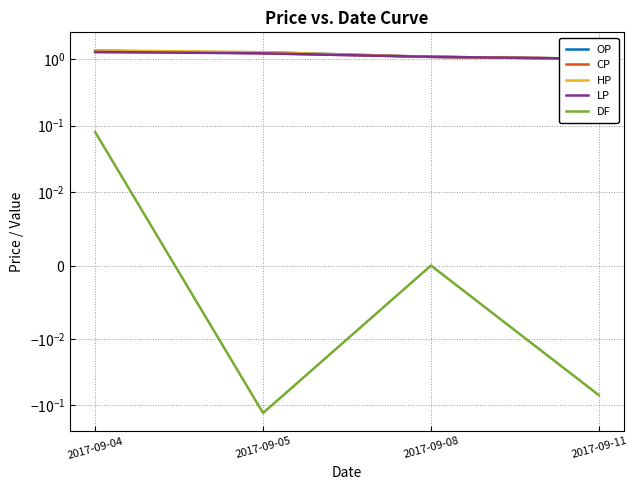

How many categories are shown in the chart?

4